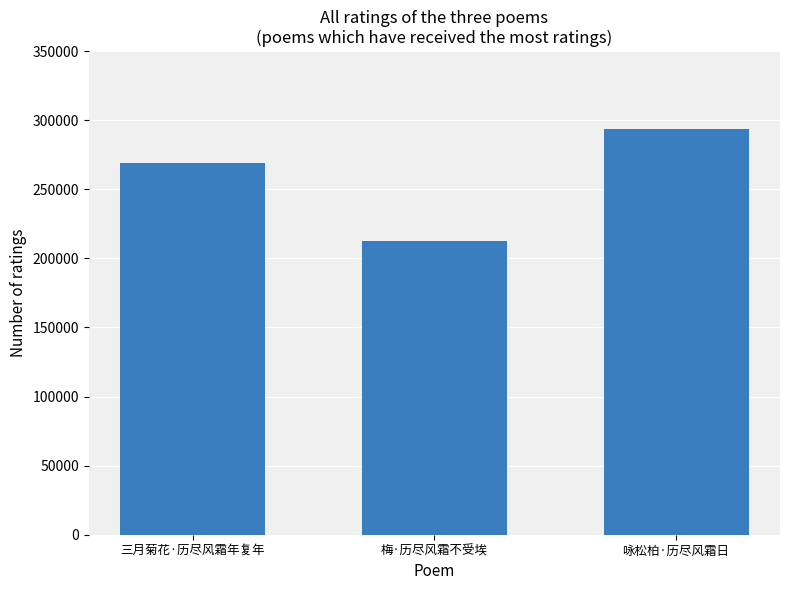

How many distinct data groups are displayed?

1